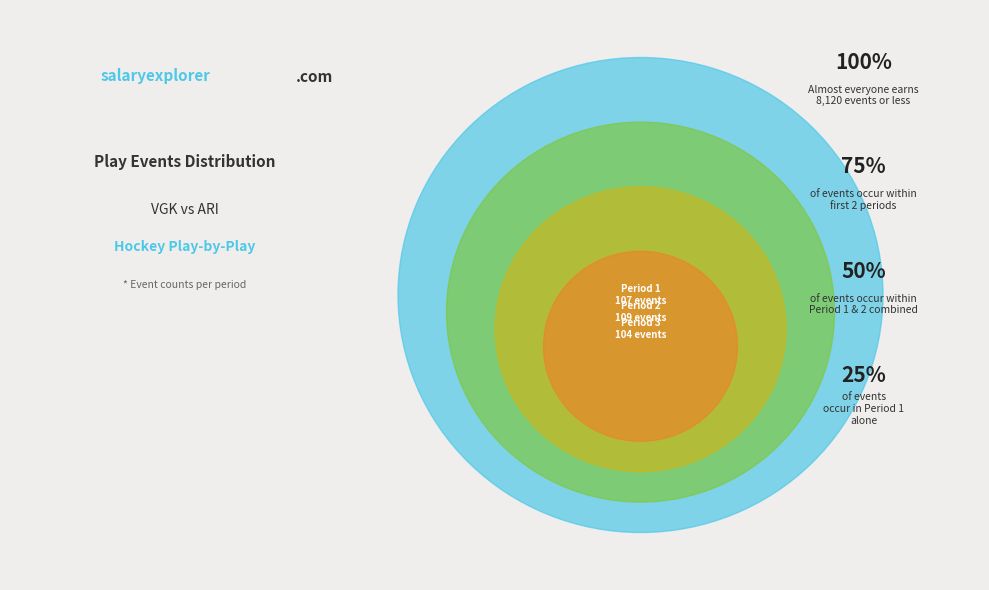

True or false: Period 1 accounts for 44% of the total.

False